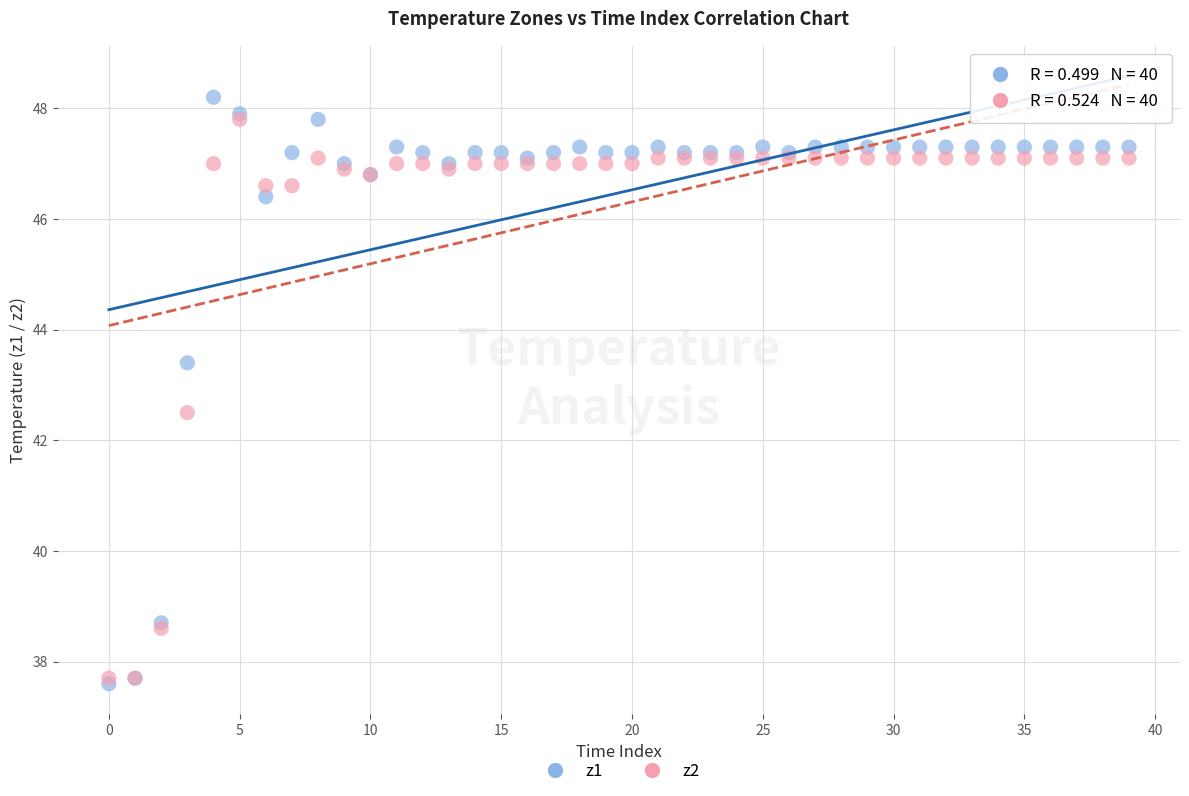

What are all the series names shown in the legend?

z1, z2